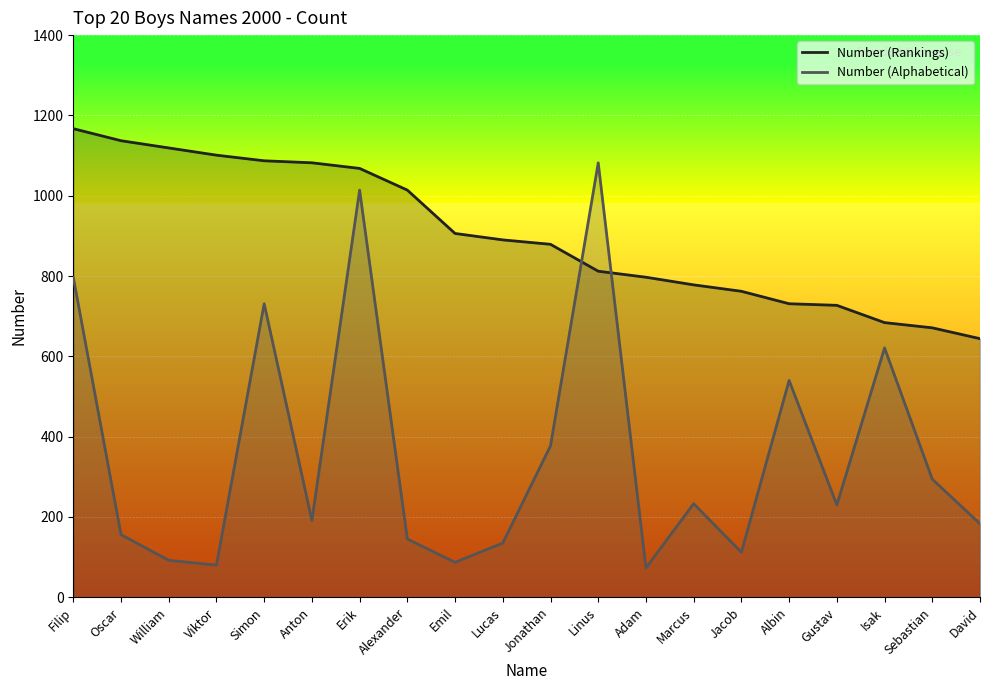

What is the difference between the highest and lowest values at David?

461